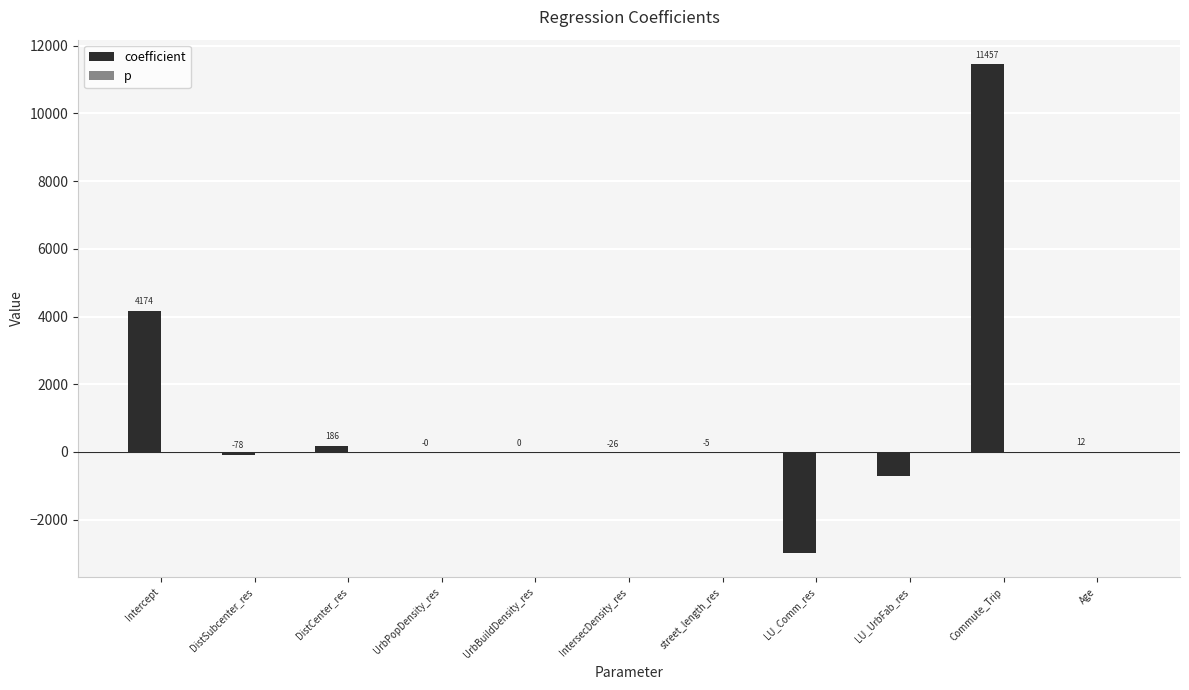

Between UrbBuildDensity_res and LU_Comm_res, which series saw the biggest shift?

coefficient